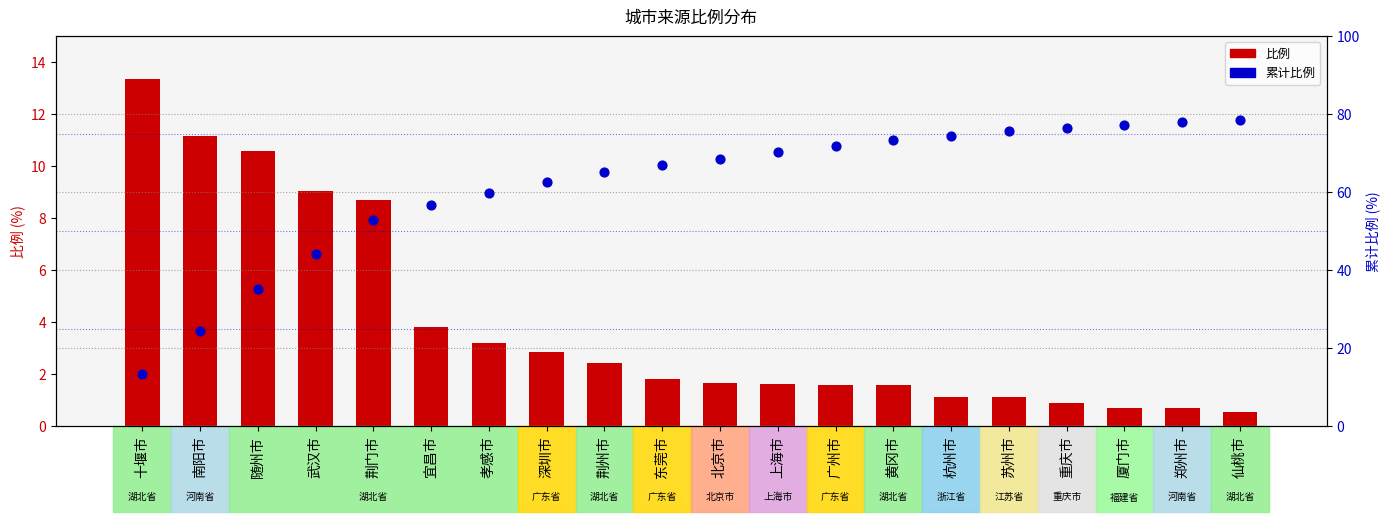

At which category is the sum across all series the highest?

仙桃市